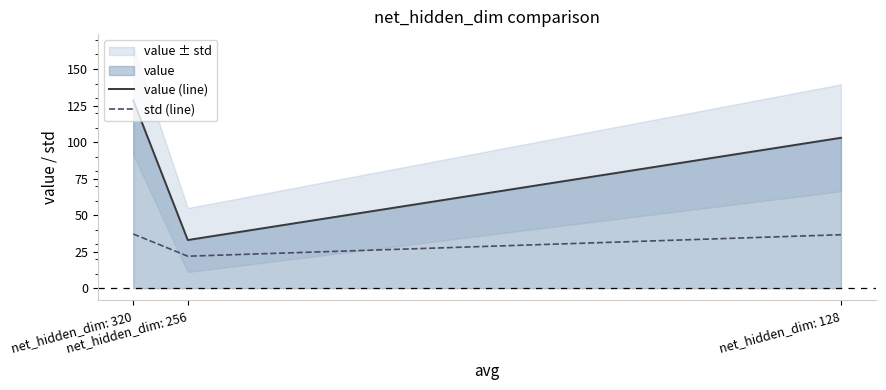

What is the sum of the value (line) values at net_hidden_dim: 320 and net_hidden_dim: 128?

231.5